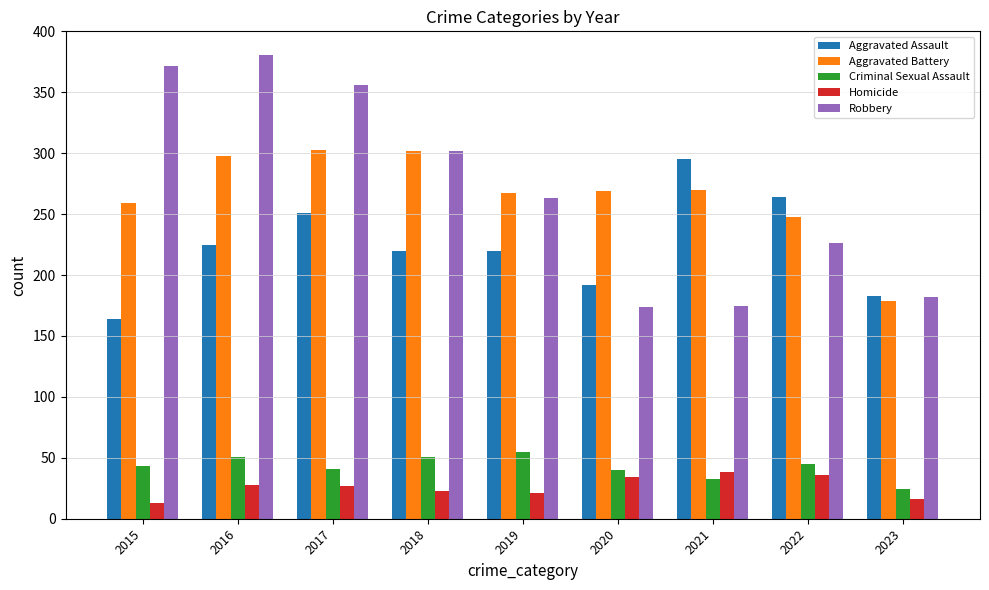

What is the sum of all Robbery values?

2431